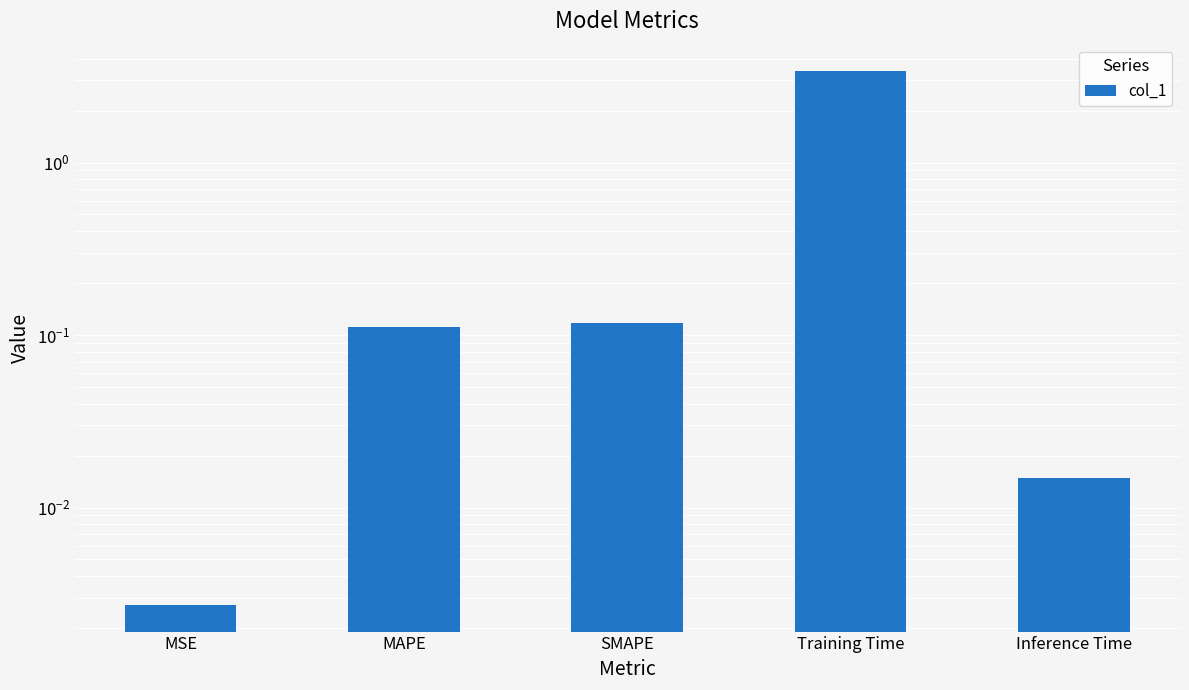

True or false: the data shows 3.4 at Training Time.

True